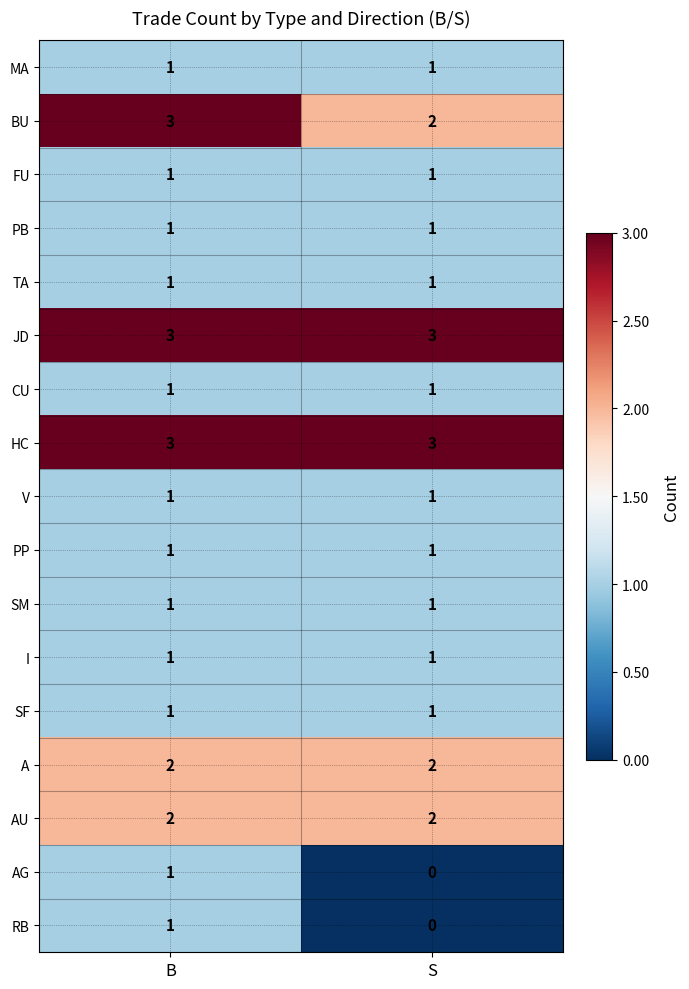

What is the average value of the JD series?

3